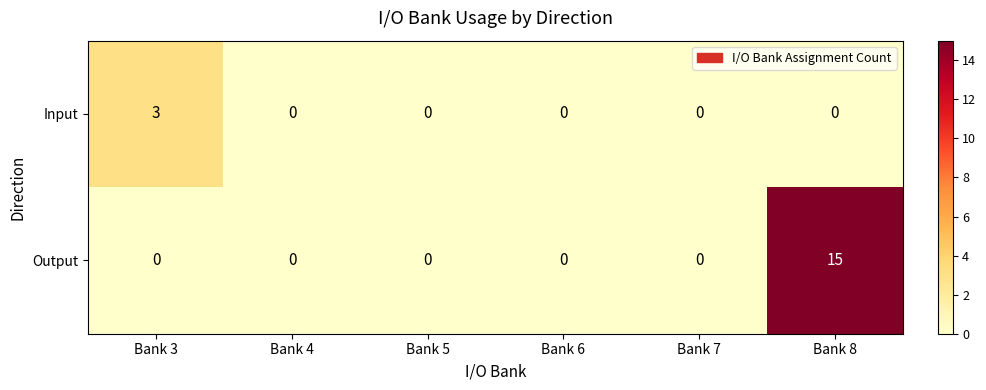

List the series in order of their peak value, lowest first.

Input, Output